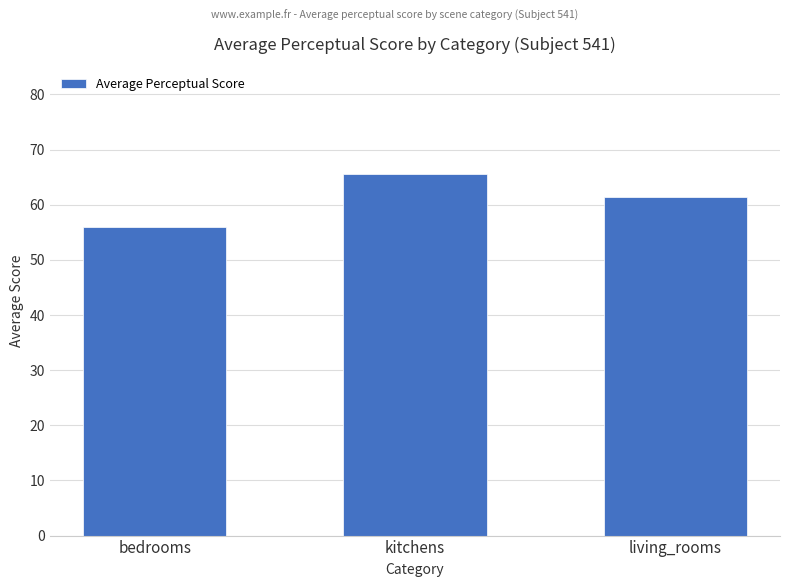

True or false: the data shows 65.6 at kitchens.

True